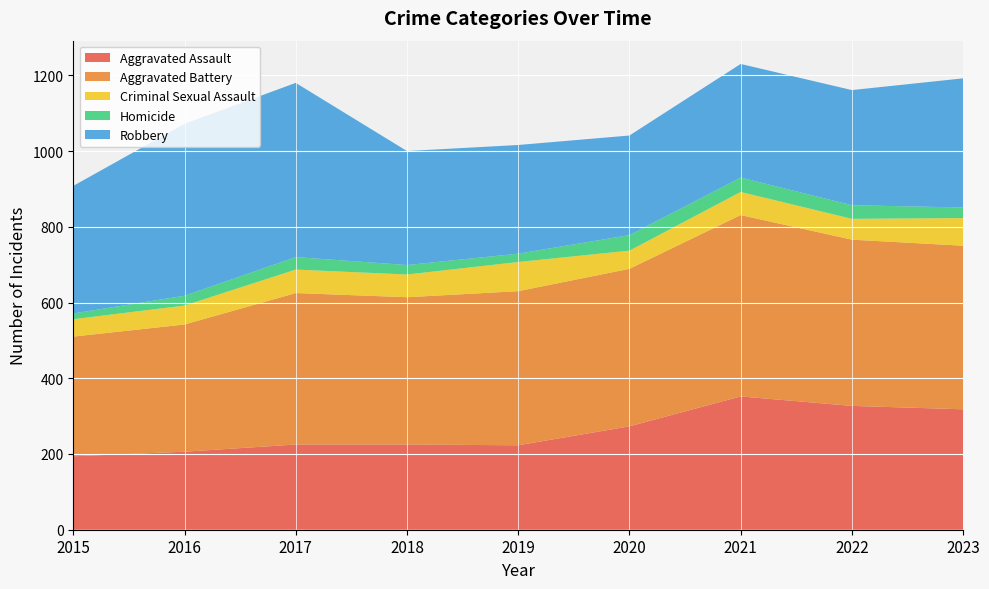

Reading left to right, what are all the values shown in this chart?

Aggravated Assault: 194	206	225	225	223	273	352	327	318
Aggravated Battery: 316	336	400	389	407	416	479	439	432
Criminal Sexual Assault: 46	50	62	60	77	48	61	55	73
Homicide: 15	26	33	25	22	41	38	36	28
Robbery: 337	454	460	301	287	263	300	304	341